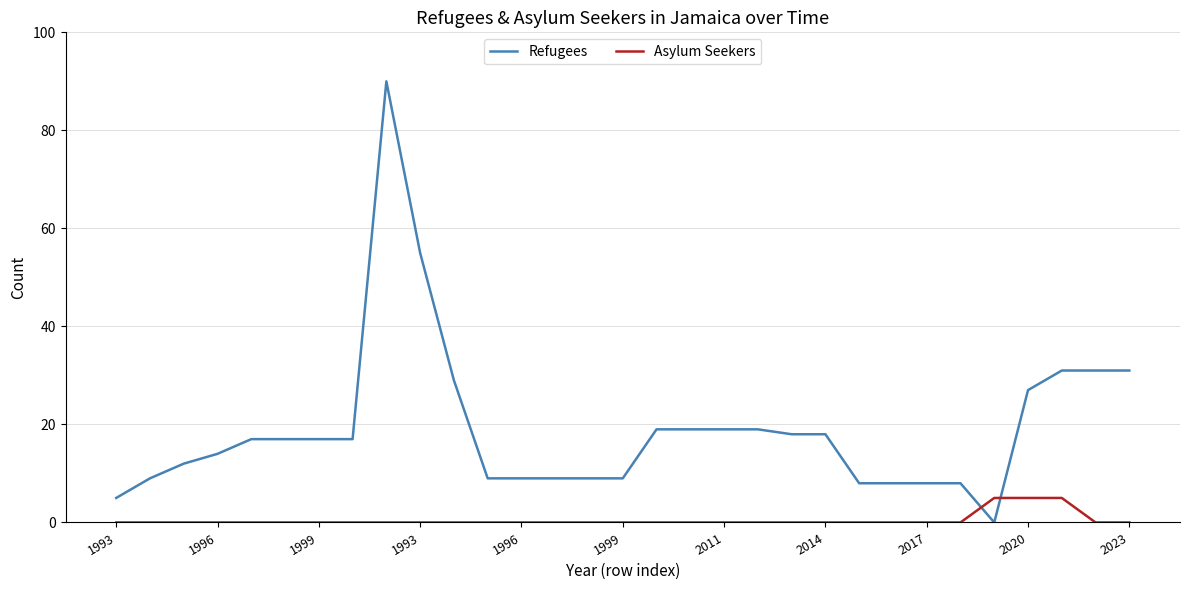

What is the sum of all Refugees values?

591